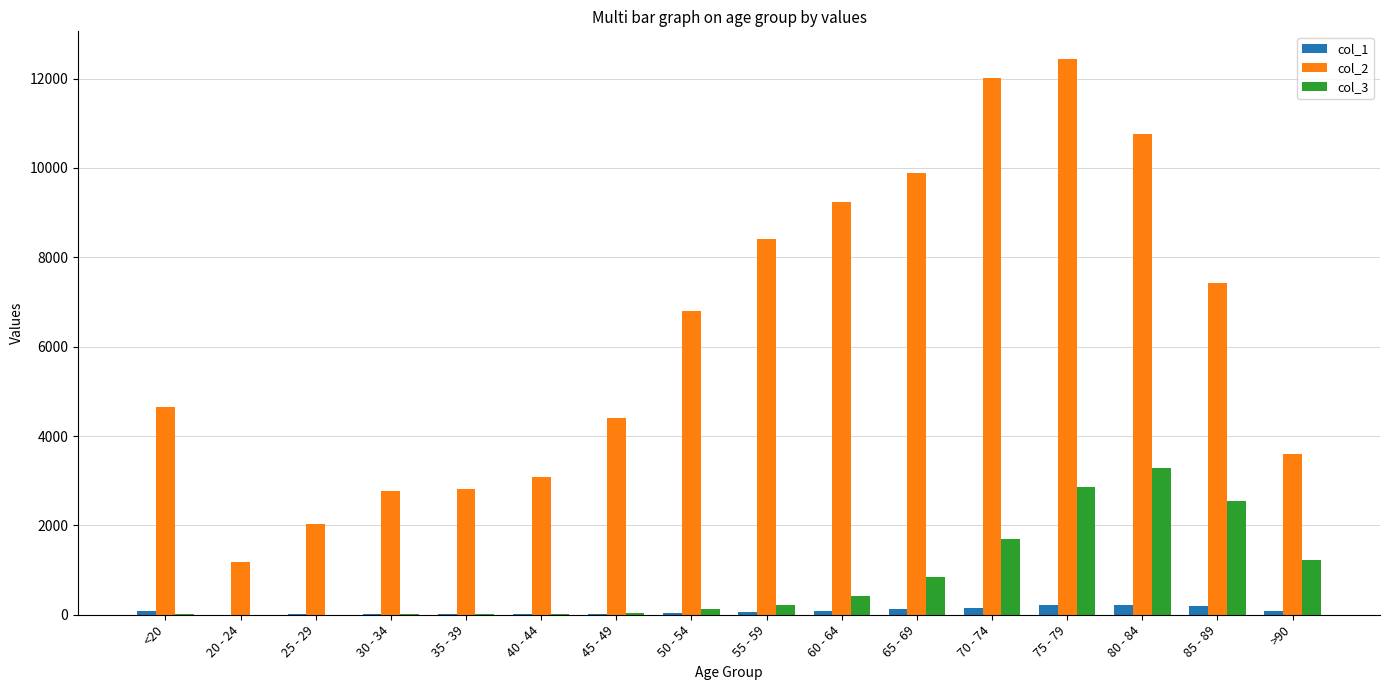

The value of col_2 at 25 - 29 is 2038. True or false?

True